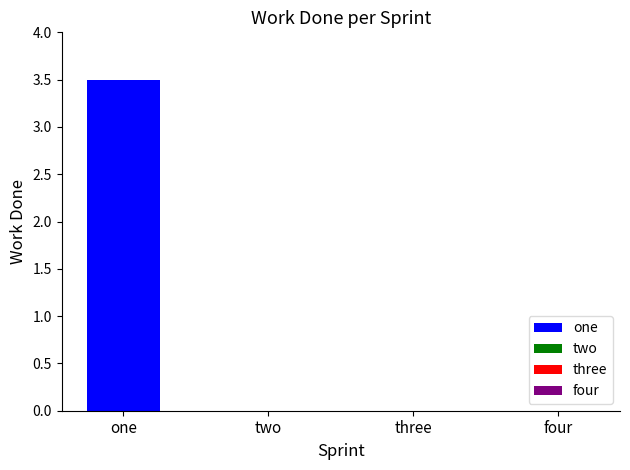

What is the change in value from one to four?

-3.5